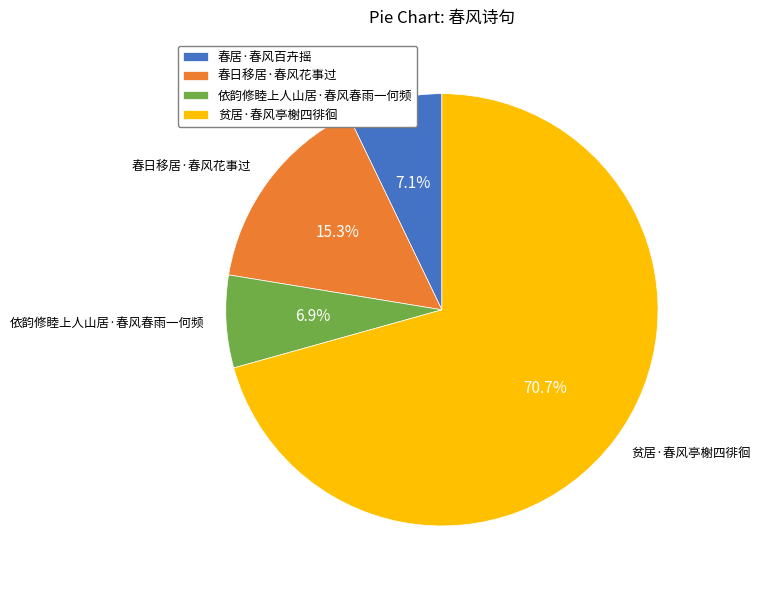

Does 春居·春风百卉摇 represent more than half of the total?

No